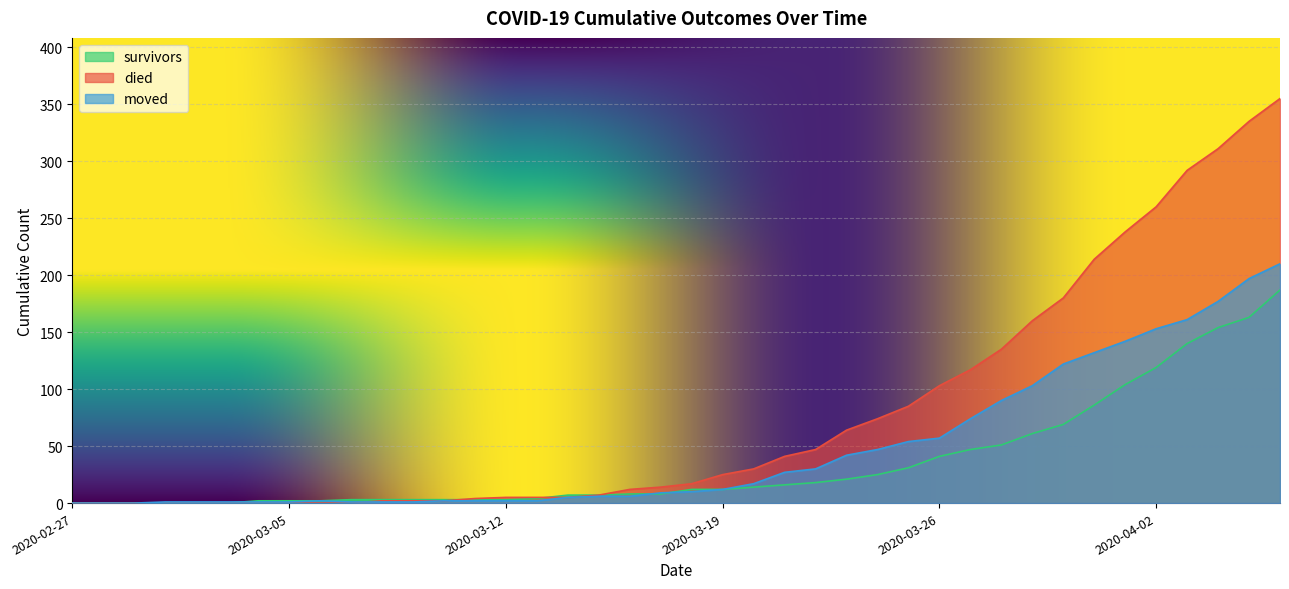

How many lines are shown in the chart?

3